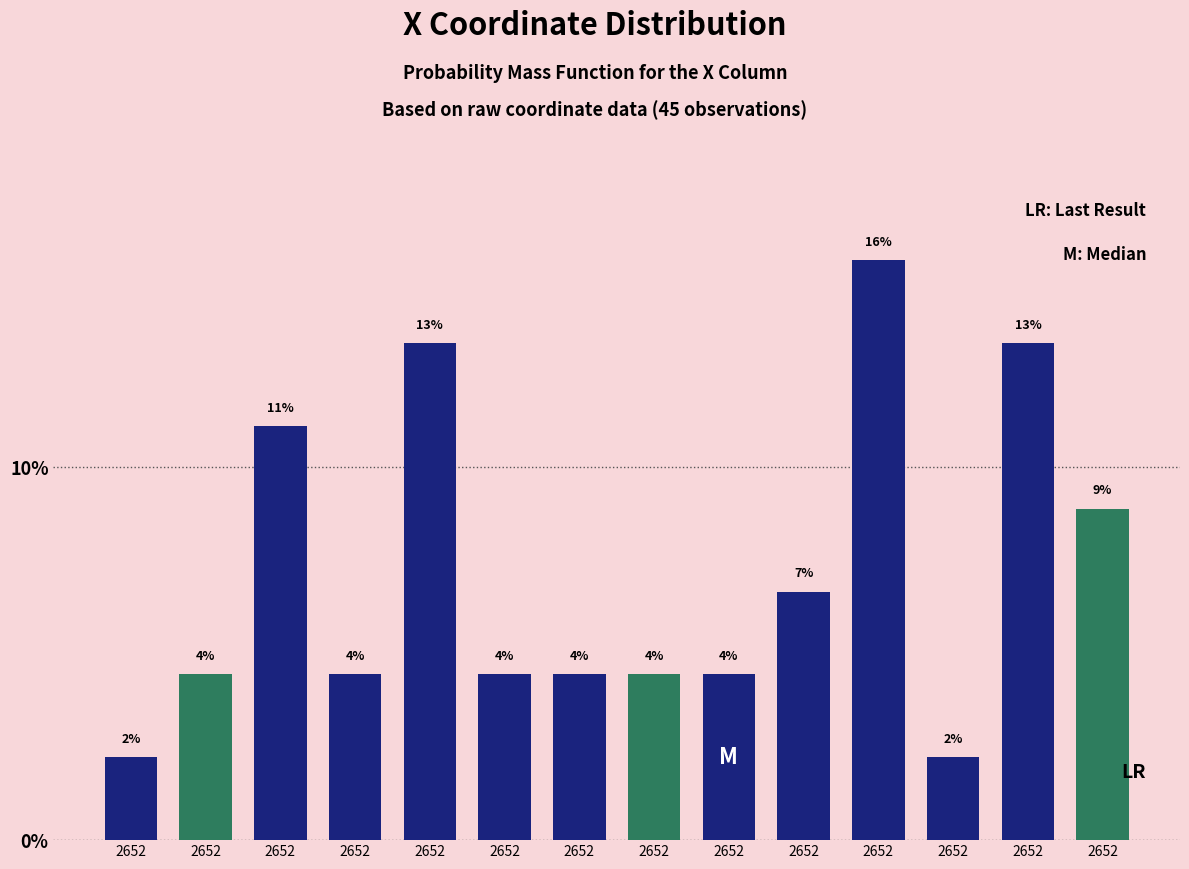

How many bars are there in total?

14